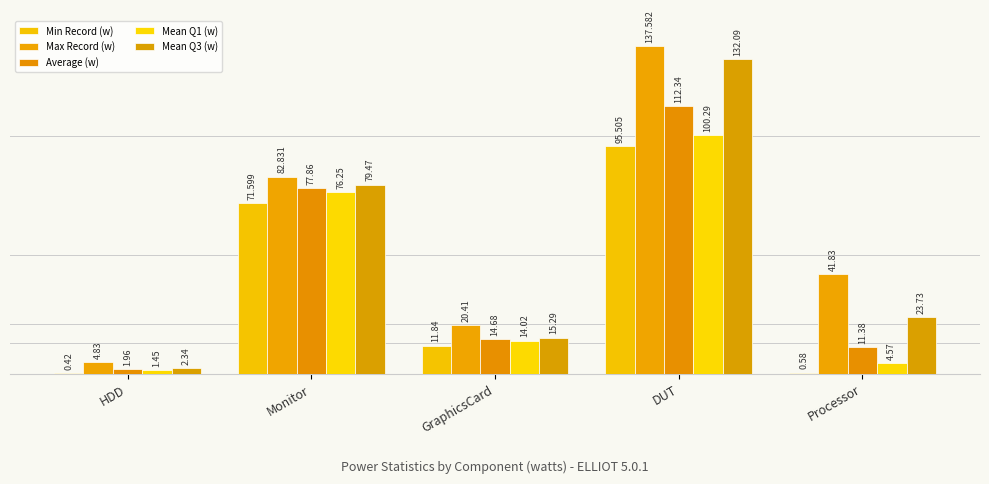

What is the minimum value shown in the chart?

0.4